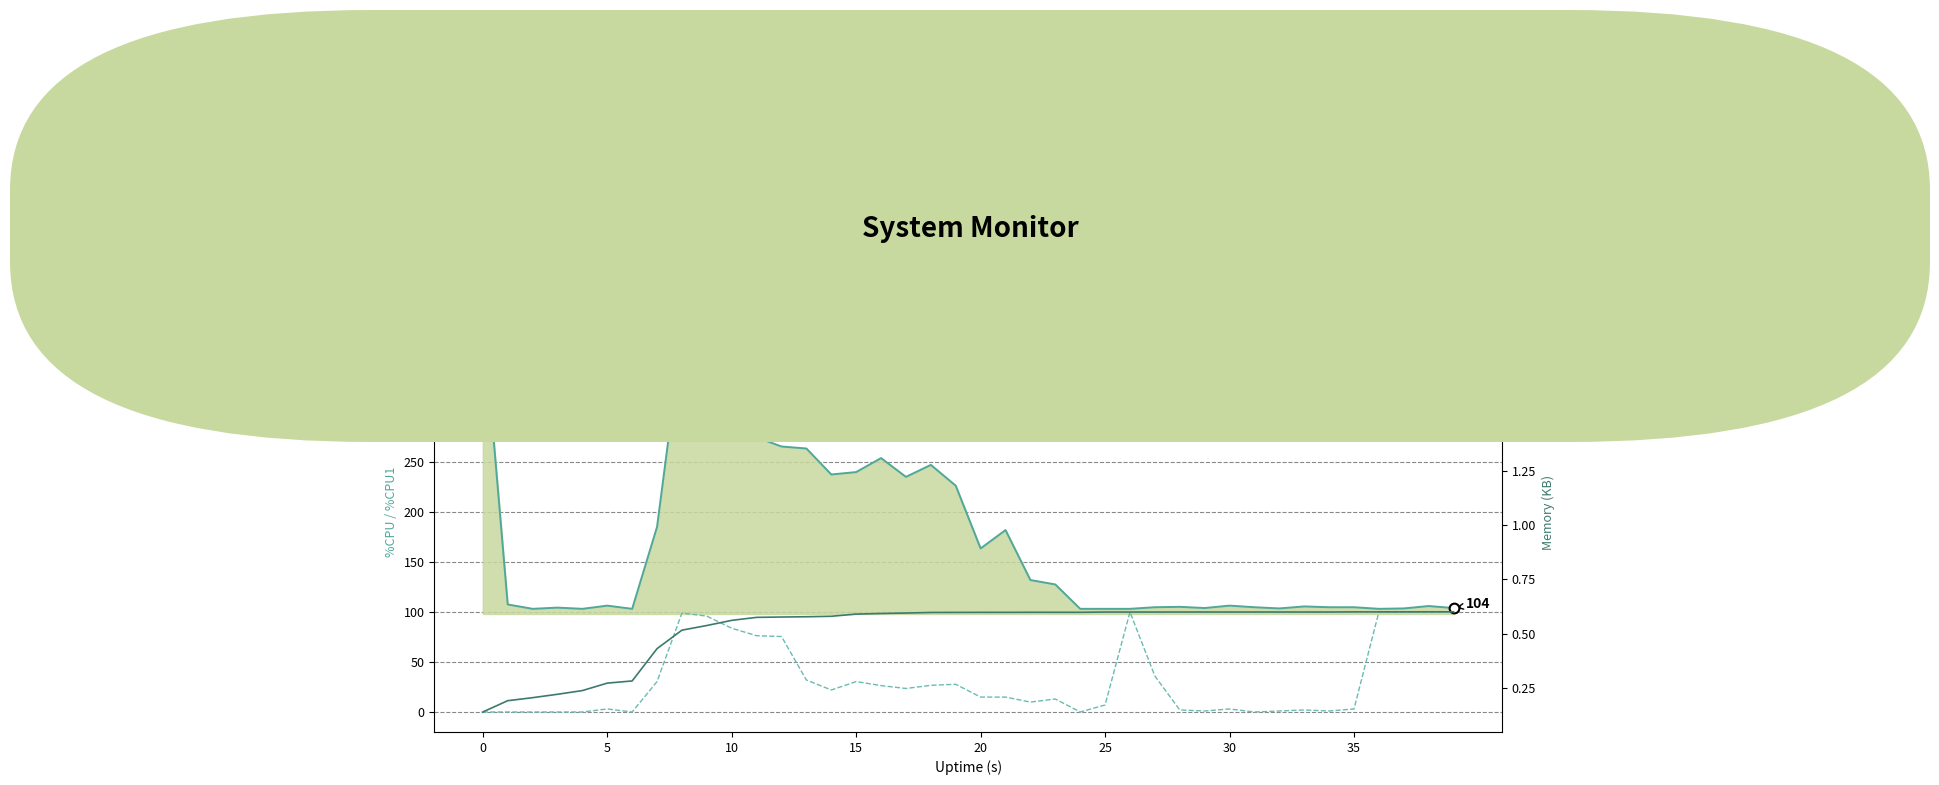

How many data points in %CPU1 are less than 14?

19